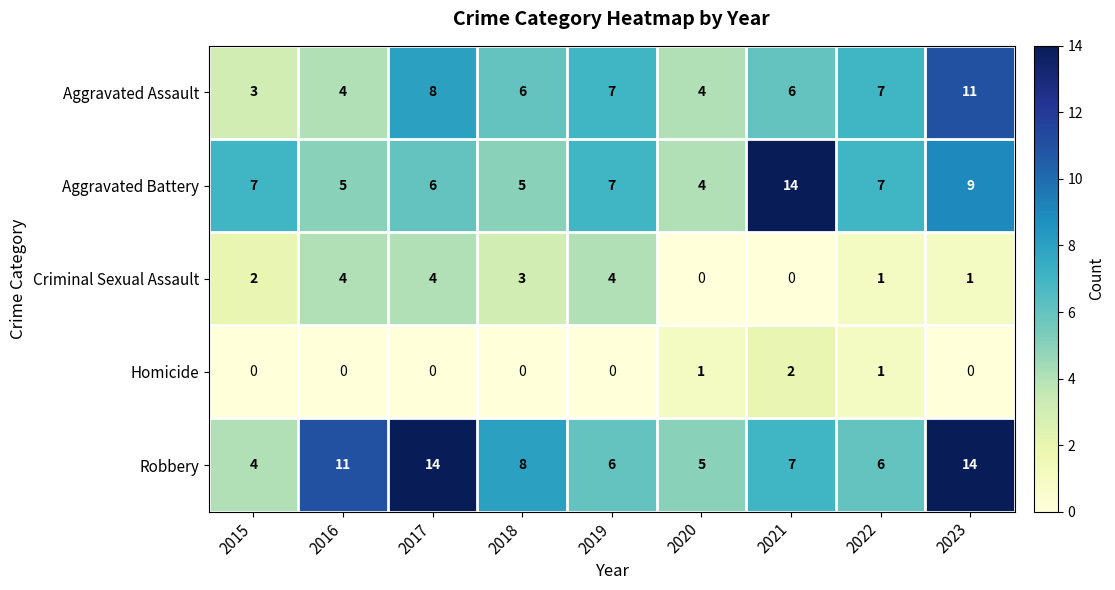

What value does the Robbery series have at 2016?

11